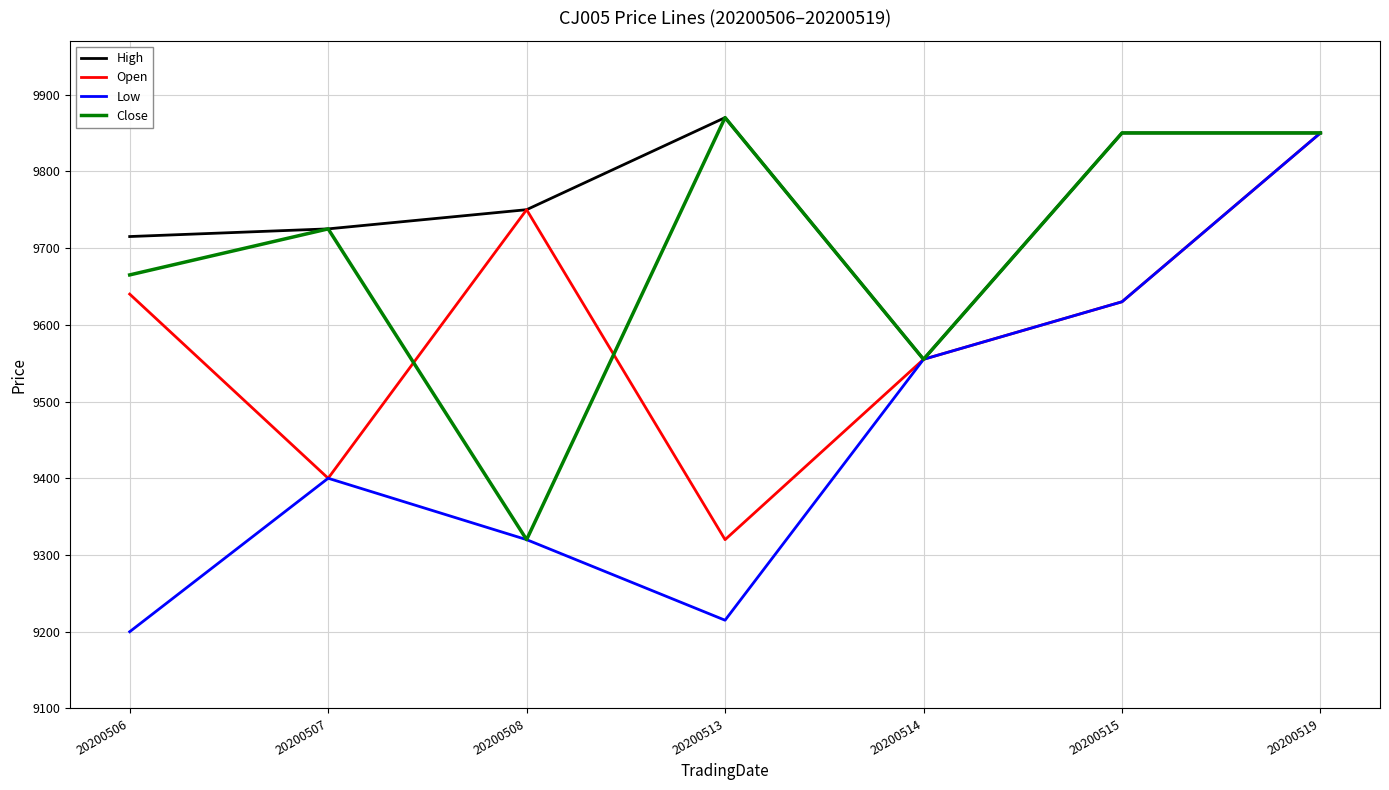

What is the difference between the highest and lowest values at 20200513?

655